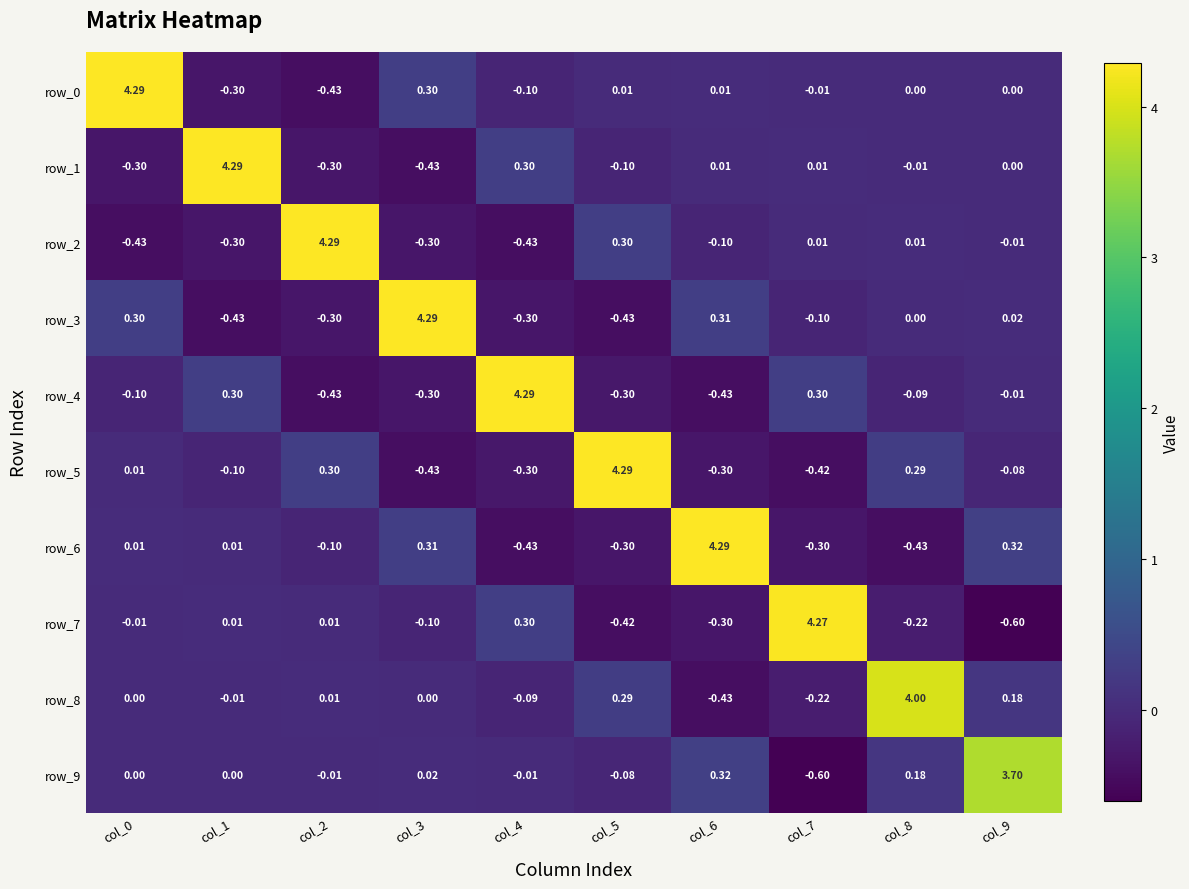

Is the value of row_9 at col_6 greater than the value of row_2 at col_1?

Yes